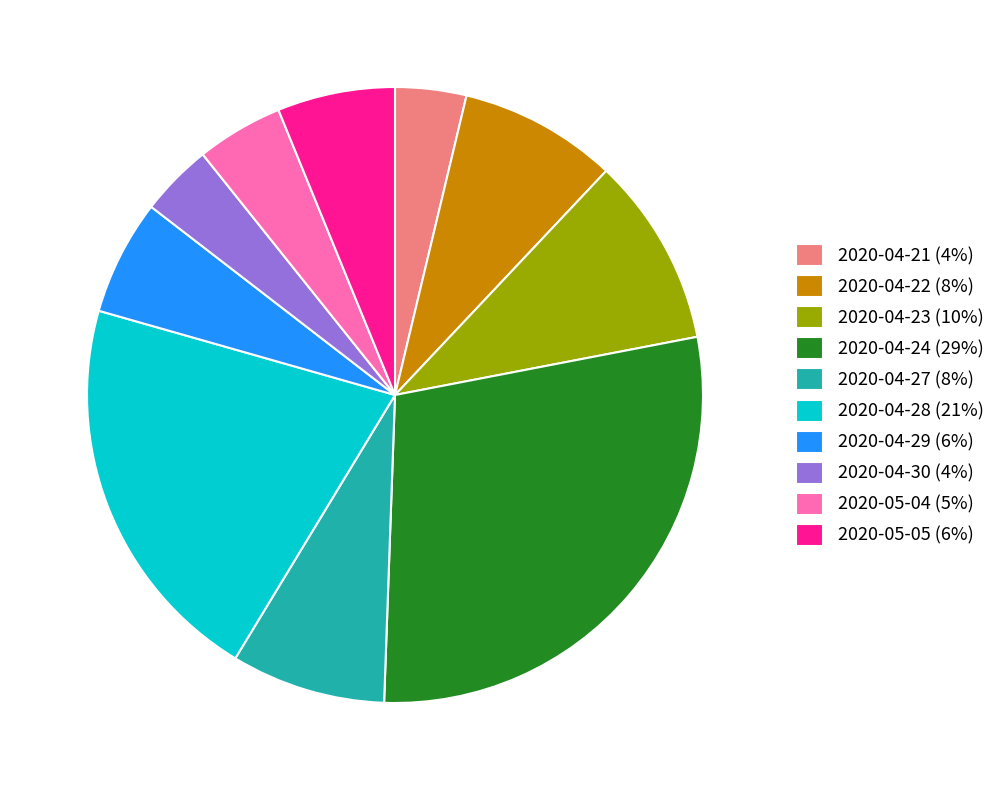

True or false: 2020-04-23 accounts for 10% of the total.

True